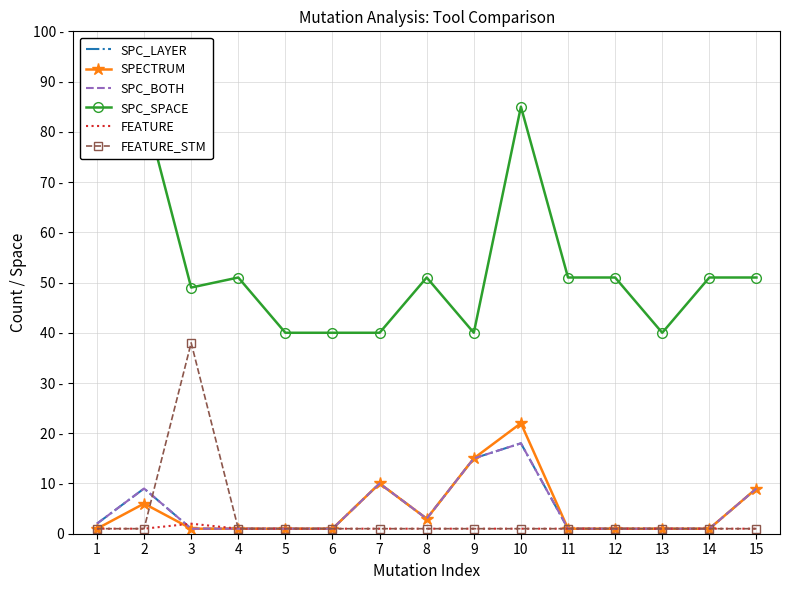

Reading left to right, extract all data points from this chart.

SPC_LAYER: 1=2	2=9	3=1	4=1	5=1	6=1	7=10	8=3	9=15	10=18	11=1	12=1	13=1	14=1	15=9
SPECTRUM: 1=1	2=6	3=1	4=1	5=1	6=1	7=10	8=3	9=15	10=22	11=1	12=1	13=1	14=1	15=9
SPC_BOTH: 1=2	2=9	3=1	4=1	5=1	6=1	7=10	8=3	9=15	10=18	11=1	12=1	13=1	14=1	15=9
SPC_SPACE: 1=85	2=85	3=49	4=51	5=40	6=40	7=40	8=51	9=40	10=85	11=51	12=51	13=40	14=51	15=51
FEATURE: 1=1	2=1	3=2	4=1	5=1	6=1	7=1	8=1	9=1	10=1	11=1	12=1	13=1	14=1	15=1
FEATURE_STM: 1=1	2=1	3=38	4=1	5=1	6=1	7=1	8=1	9=1	10=1	11=1	12=1	13=1	14=1	15=1